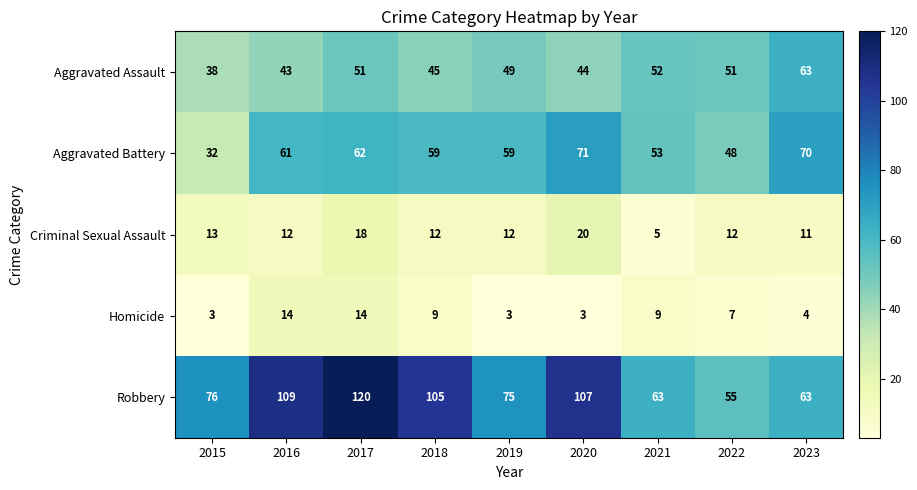

What is the sum of all Robbery values?

773